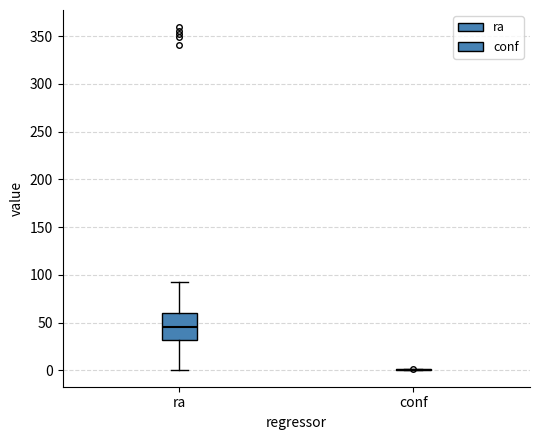

Reading left to right, transcribe this box plot: for each box, give where its median line is, the range the box spans, and where its two whiskers end, as read against the y-axis. The values are not printed on the chart, so give them approximately, as read against the axis.

ra: median 45, box 30 to 60, whiskers 0 to 95
conf: box collapsed to a line at 0, whiskers 0 to 0